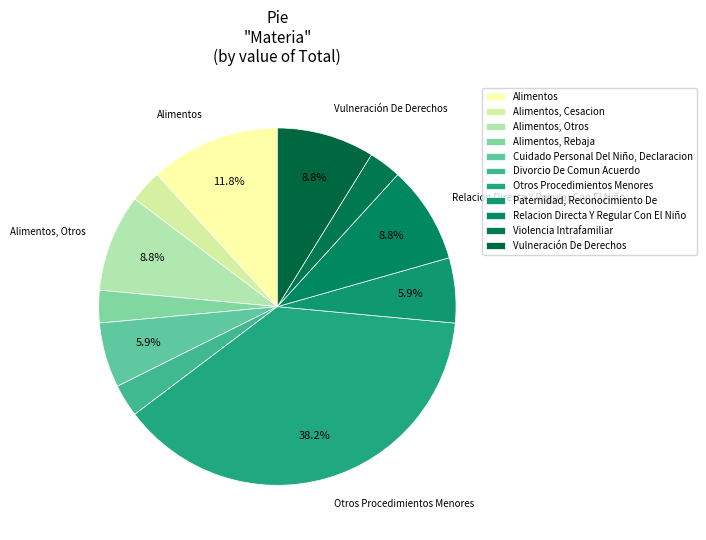

Rank the categories by value from highest to lowest.

Otros Procedimientos Menores, Alimentos, Alimentos, Otros, Relacion Directa Y Regular Con El Niño, Vulneración De Derechos, Cuidado Personal Del Niño, Declaracion, Paternidad, Reconocimiento De, Alimentos, Cesacion, Alimentos, Rebaja, Divorcio De Comun Acuerdo, Violencia Intrafamiliar